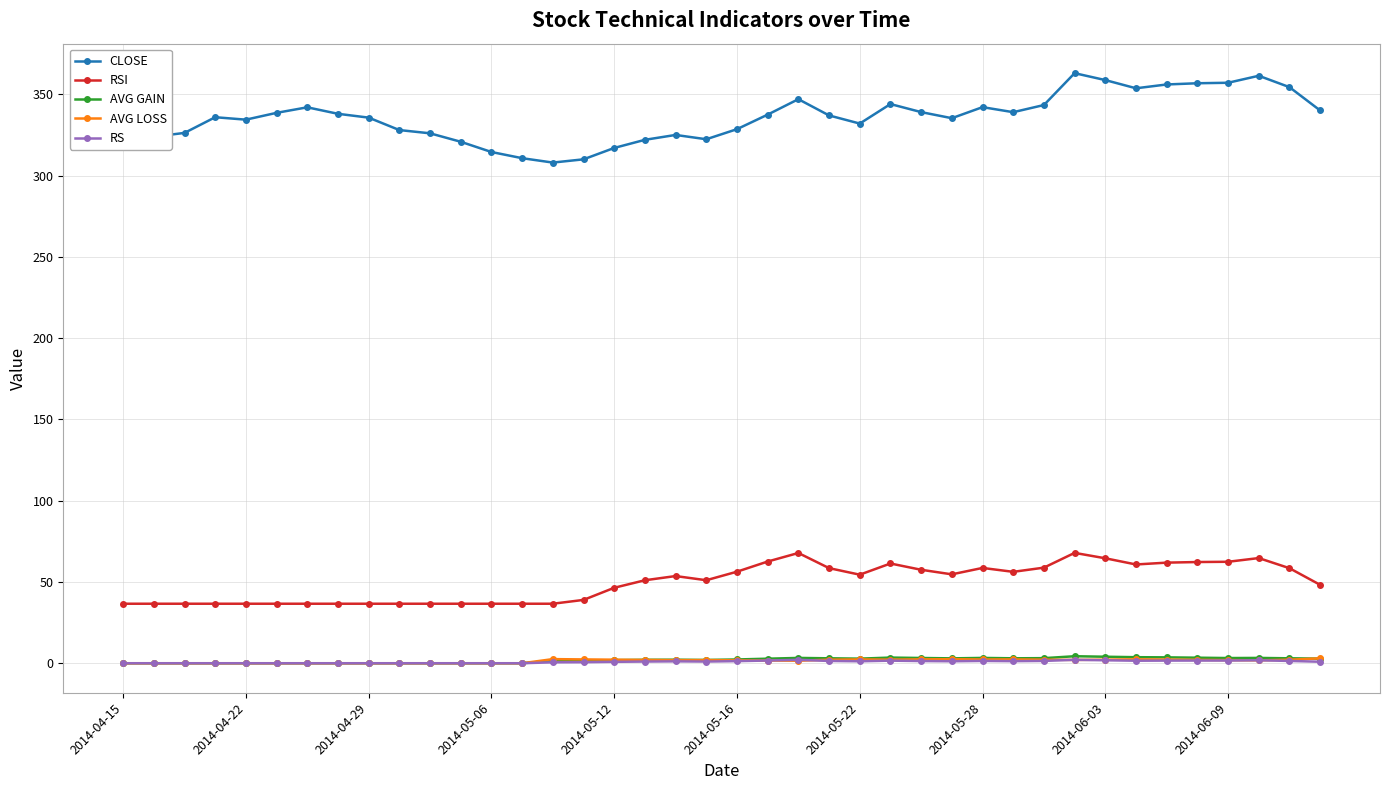

How many values in the RSI series are below 53?

20